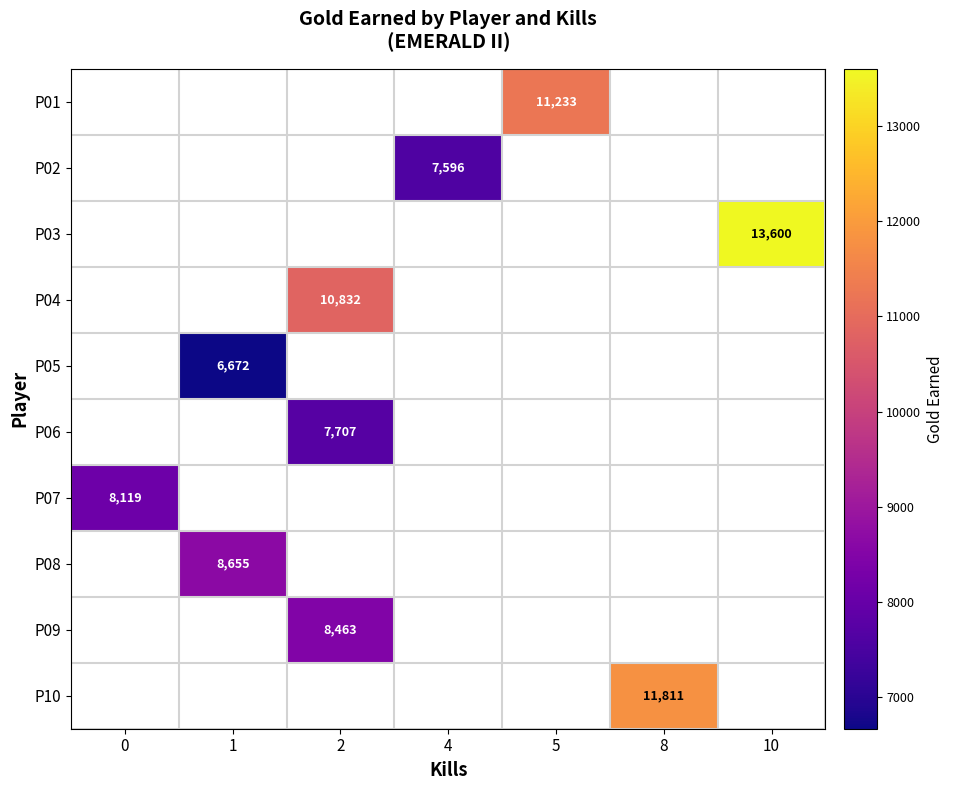

Is it true that P10 equals 11811 at 8?

True